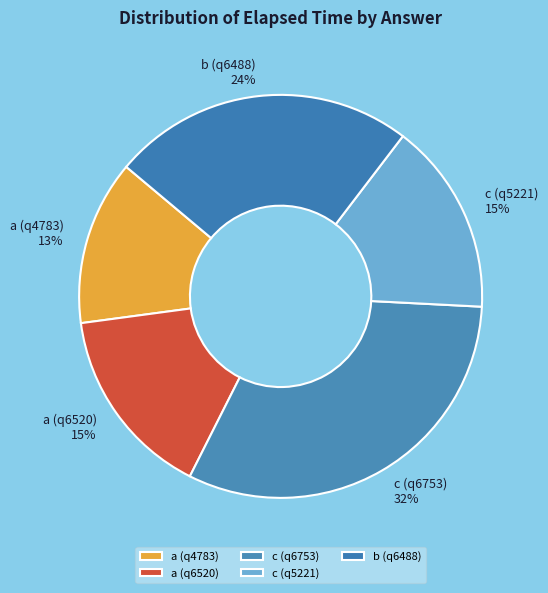

Combined, do c (q6753) and b (q6488) account for over 50%?

Yes